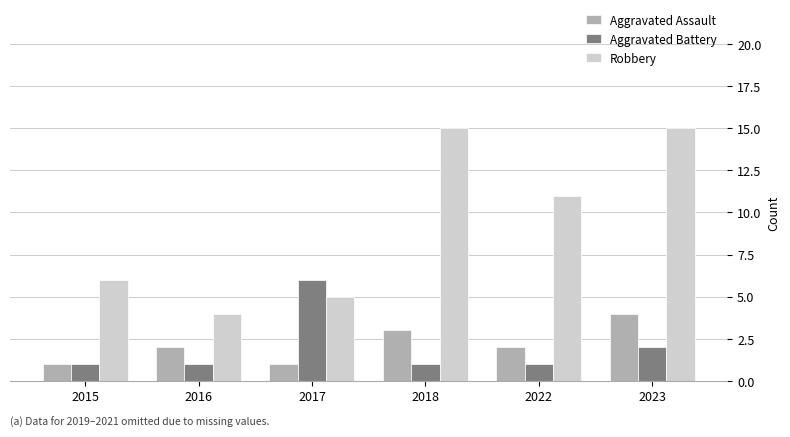

What is the lowest value of the Aggravated Battery series?

1